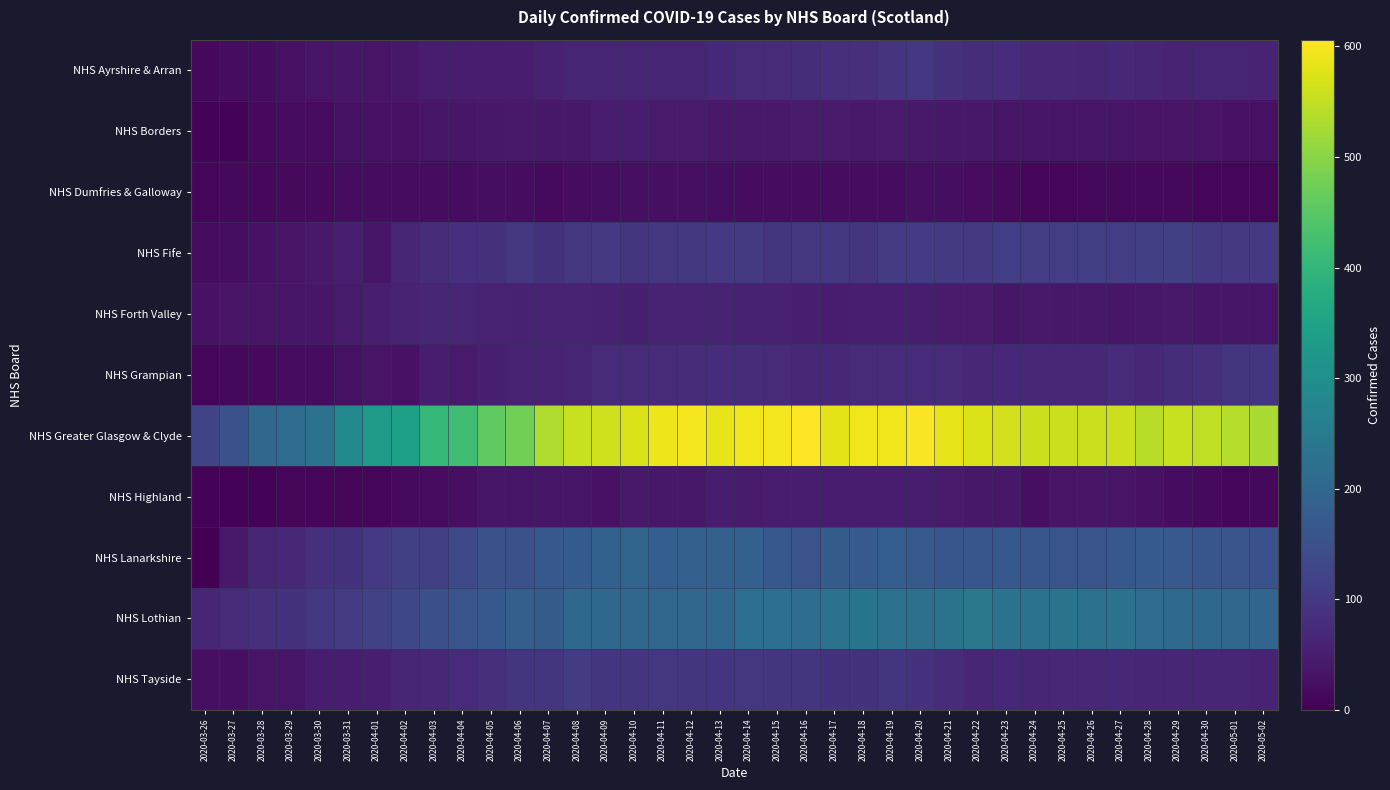

Reading left to right, list all the values displayed in this chart.

NHS Ayrshire & Arran: 2020-03-26=14	2020-03-27=19	2020-03-28=20	2020-03-29=28	2020-03-30=34	2020-03-31=37	2020-04-01=32	2020-04-02=39	2020-04-03=45	2020-04-04=47	2020-04-05=46	2020-04-06=49	2020-04-07=55	2020-04-08=63	2020-04-09=63	2020-04-10=62	2020-04-11=62	2020-04-12=62	2020-04-13=67	2020-04-14=72	2020-04-15=72	2020-04-16=79	2020-04-17=82	2020-04-18=81	2020-04-19=91	2020-04-20=95	2020-04-21=87	2020-04-22=79	2020-04-23=78	2020-04-24=69	2020-04-25=69	2020-04-26=66	2020-04-27=68	2020-04-28=66	2020-04-29=61	2020-04-30=62	2020-05-01=62	2020-05-02=61
NHS Borders: 2020-03-26=5	2020-03-27=6	2020-03-28=15	2020-03-29=20	2020-03-30=17	2020-03-31=28	2020-04-01=29	2020-04-02=28	2020-04-03=34	2020-04-04=36	2020-04-05=40	2020-04-06=41	2020-04-07=39	2020-04-08=39	2020-04-09=46	2020-04-10=45	2020-04-11=44	2020-04-12=44	2020-04-13=41	2020-04-14=42	2020-04-15=42	2020-04-16=43	2020-04-17=43	2020-04-18=42	2020-04-19=43	2020-04-20=41	2020-04-21=39	2020-04-22=38	2020-04-23=34	2020-04-24=34	2020-04-25=34	2020-04-26=34	2020-04-27=34	2020-04-28=32	2020-04-29=31	2020-04-30=31	2020-05-01=30	2020-05-02=27
NHS Dumfries & Galloway: 2020-03-26=11	2020-03-27=13	2020-03-28=13	2020-03-29=15	2020-03-30=16	2020-03-31=21	2020-04-01=20	2020-04-02=19	2020-04-03=19	2020-04-04=20	2020-04-05=23	2020-04-06=21	2020-04-07=16	2020-04-08=20	2020-04-09=22	2020-04-10=24	2020-04-11=25	2020-04-12=24	2020-04-13=23	2020-04-14=19	2020-04-15=20	2020-04-16=20	2020-04-17=19	2020-04-18=21	2020-04-19=20	2020-04-20=24	2020-04-21=23	2020-04-22=18	2020-04-23=16	2020-04-24=11	2020-04-25=11	2020-04-26=12	2020-04-27=12	2020-04-28=13	2020-04-29=13	2020-04-30=10	2020-05-01=10	2020-05-02=8
NHS Fife: 2020-03-26=20	2020-03-27=23	2020-03-28=30	2020-03-29=31	2020-03-30=41	2020-03-31=52	2020-04-01=34	2020-04-02=65	2020-04-03=76	2020-04-04=84	2020-04-05=87	2020-04-06=95	2020-04-07=89	2020-04-08=96	2020-04-09=100	2020-04-10=94	2020-04-11=97	2020-04-12=99	2020-04-13=101	2020-04-14=102	2020-04-15=92	2020-04-16=96	2020-04-17=98	2020-04-18=91	2020-04-19=105	2020-04-20=105	2020-04-21=102	2020-04-22=100	2020-04-23=113	2020-04-24=110	2020-04-25=111	2020-04-26=113	2020-04-27=109	2020-04-28=113	2020-04-29=114	2020-04-30=103	2020-05-01=100	2020-05-02=100
NHS Forth Valley: 2020-03-26=29	2020-03-27=31	2020-03-28=32	2020-03-29=34	2020-03-30=36	2020-03-31=43	2020-04-01=52	2020-04-02=57	2020-04-03=65	2020-04-04=63	2020-04-05=59	2020-04-06=55	2020-04-07=60	2020-04-08=59	2020-04-09=56	2020-04-10=53	2020-04-11=57	2020-04-12=58	2020-04-13=57	2020-04-14=56	2020-04-15=56	2020-04-16=51	2020-04-17=47	2020-04-18=51	2020-04-19=50	2020-04-20=49	2020-04-21=43	2020-04-22=44	2020-04-23=36	2020-04-24=41	2020-04-25=40	2020-04-26=39	2020-04-27=36	2020-04-28=40	2020-04-29=42	2020-04-30=37	2020-05-01=37	2020-05-02=34
NHS Grampian: 2020-03-26=8	2020-03-27=13	2020-03-28=16	2020-03-29=19	2020-03-30=20	2020-03-31=28	2020-04-01=31	2020-04-02=30	2020-04-03=45	2020-04-04=44	2020-04-05=53	2020-04-06=61	2020-04-07=61	2020-04-08=62	2020-04-09=72	2020-04-10=72	2020-04-11=73	2020-04-12=78	2020-04-13=77	2020-04-14=78	2020-04-15=73	2020-04-16=71	2020-04-17=69	2020-04-18=75	2020-04-19=72	2020-04-20=73	2020-04-21=75	2020-04-22=68	2020-04-23=71	2020-04-24=71	2020-04-25=69	2020-04-26=71	2020-04-27=73	2020-04-28=71	2020-04-29=80	2020-04-30=85	2020-05-01=90	2020-05-02=94
NHS Greater Glasgow & Clyde: 2020-03-26=125	2020-03-27=153	2020-03-28=200	2020-03-29=213	2020-03-30=226	2020-03-31=287	2020-04-01=331	2020-04-02=347	2020-04-03=404	2020-04-04=421	2020-04-05=458	2020-04-06=476	2020-04-07=534	2020-04-08=555	2020-04-09=563	2020-04-10=571	2020-04-11=590	2020-04-12=597	2020-04-13=583	2020-04-14=594	2020-04-15=598	2020-04-16=606	2020-04-17=580	2020-04-18=593	2020-04-19=593	2020-04-20=603	2020-04-21=583	2020-04-22=574	2020-04-23=564	2020-04-24=561	2020-04-25=557	2020-04-26=557	2020-04-27=557	2020-04-28=542	2020-04-29=555	2020-04-30=548	2020-05-01=538	2020-05-02=530
NHS Highland: 2020-03-26=7	2020-03-27=6	2020-03-28=7	2020-03-29=11	2020-03-30=8	2020-03-31=11	2020-04-01=10	2020-04-02=16	2020-04-03=17	2020-04-04=24	2020-04-05=35	2020-04-06=34	2020-04-07=35	2020-04-08=34	2020-04-09=30	2020-04-10=42	2020-04-11=39	2020-04-12=40	2020-04-13=46	2020-04-14=43	2020-04-15=49	2020-04-16=49	2020-04-17=49	2020-04-18=46	2020-04-19=45	2020-04-20=46	2020-04-21=43	2020-04-22=39	2020-04-23=39	2020-04-24=26	2020-04-25=32	2020-04-26=33	2020-04-27=32	2020-04-28=27	2020-04-29=19	2020-04-30=15	2020-05-01=8	2020-05-02=13
NHS Lanarkshire: 2020-03-26=0	2020-03-27=41	2020-03-28=62	2020-03-29=71	2020-03-30=83	2020-03-31=89	2020-04-01=101	2020-04-02=115	2020-04-03=113	2020-04-04=133	2020-04-05=151	2020-04-06=151	2020-04-07=168	2020-04-08=176	2020-04-09=188	2020-04-10=196	2020-04-11=181	2020-04-12=187	2020-04-13=189	2020-04-14=187	2020-04-15=167	2020-04-16=154	2020-04-17=179	2020-04-18=173	2020-04-19=180	2020-04-20=169	2020-04-21=163	2020-04-22=161	2020-04-23=167	2020-04-24=163	2020-04-25=158	2020-04-26=158	2020-04-27=167	2020-04-28=174	2020-04-29=170	2020-04-30=163	2020-05-01=160	2020-05-02=152
NHS Lothian: 2020-03-26=66	2020-03-27=73	2020-03-28=83	2020-03-29=88	2020-03-30=99	2020-03-31=107	2020-04-01=118	2020-04-02=128	2020-04-03=149	2020-04-04=158	2020-04-05=166	2020-04-06=183	2020-04-07=179	2020-04-08=204	2020-04-09=204	2020-04-10=205	2020-04-11=200	2020-04-12=201	2020-04-13=204	2020-04-14=221	2020-04-15=221	2020-04-16=217	2020-04-17=229	2020-04-18=236	2020-04-19=228	2020-04-20=224	2020-04-21=234	2020-04-22=241	2020-04-23=230	2020-04-24=230	2020-04-25=234	2020-04-26=227	2020-04-27=227	2020-04-28=213	2020-04-29=209	2020-04-30=203	2020-05-01=200	2020-05-02=197
NHS Tayside: 2020-03-26=26	2020-03-27=25	2020-03-28=32	2020-03-29=34	2020-03-30=46	2020-03-31=48	2020-04-01=52	2020-04-02=64	2020-04-03=67	2020-04-04=74	2020-04-05=83	2020-04-06=93	2020-04-07=91	2020-04-08=105	2020-04-09=94	2020-04-10=94	2020-04-11=97	2020-04-12=94	2020-04-13=92	2020-04-14=97	2020-04-15=93	2020-04-16=90	2020-04-17=89	2020-04-18=89	2020-04-19=90	2020-04-20=87	2020-04-21=77	2020-04-22=66	2020-04-23=71	2020-04-24=64	2020-04-25=67	2020-04-26=69	2020-04-27=69	2020-04-28=65	2020-04-29=66	2020-04-30=65	2020-05-01=65	2020-05-02=59